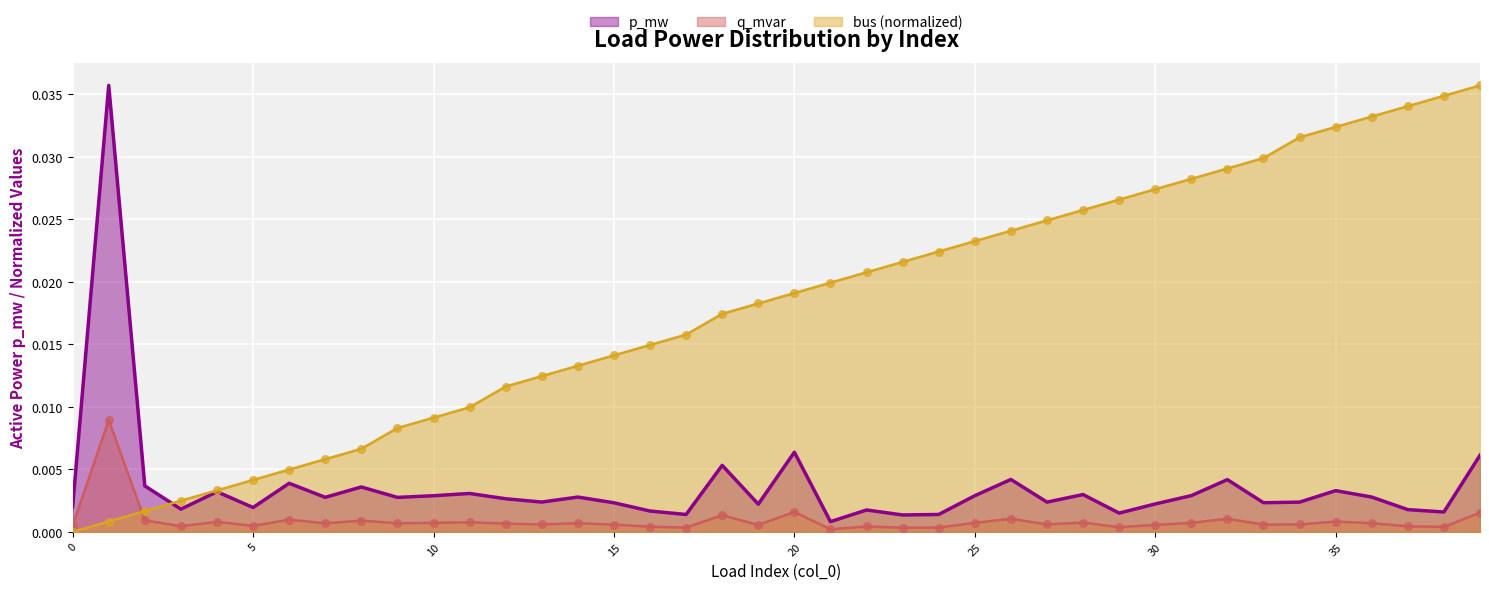

Which series has the largest Y range (max minus min)?

bus